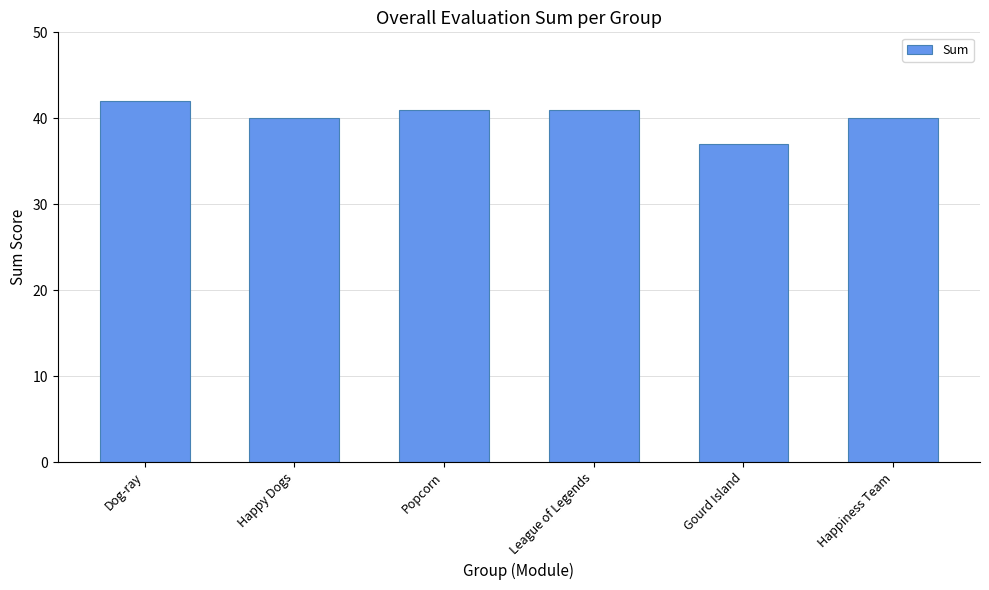

Reading left to right, transcribe all the data shown in this chart.

42	40	41	41	37	40